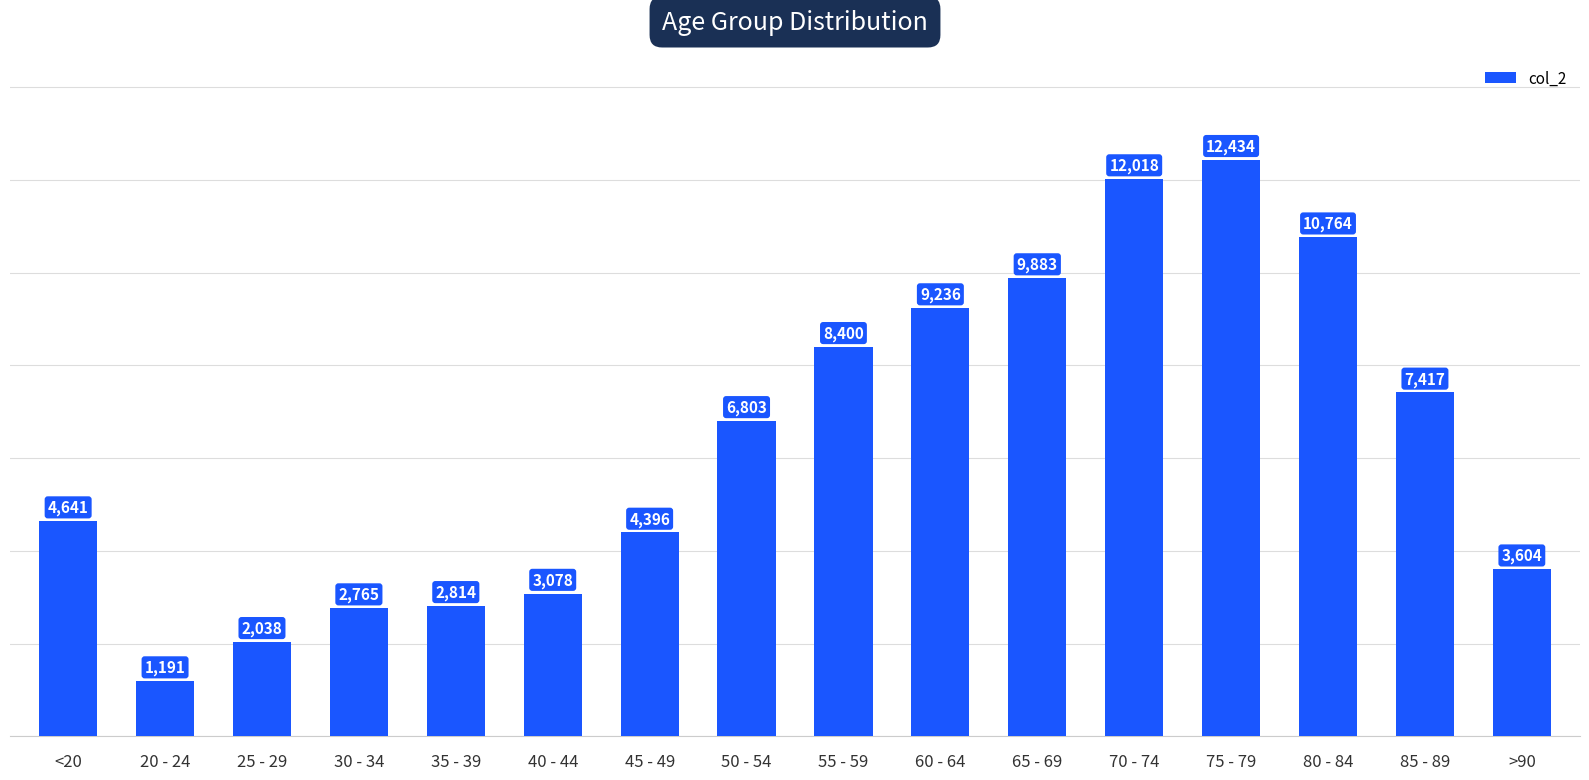

The value at 55 - 59 is 8400. True or false?

True